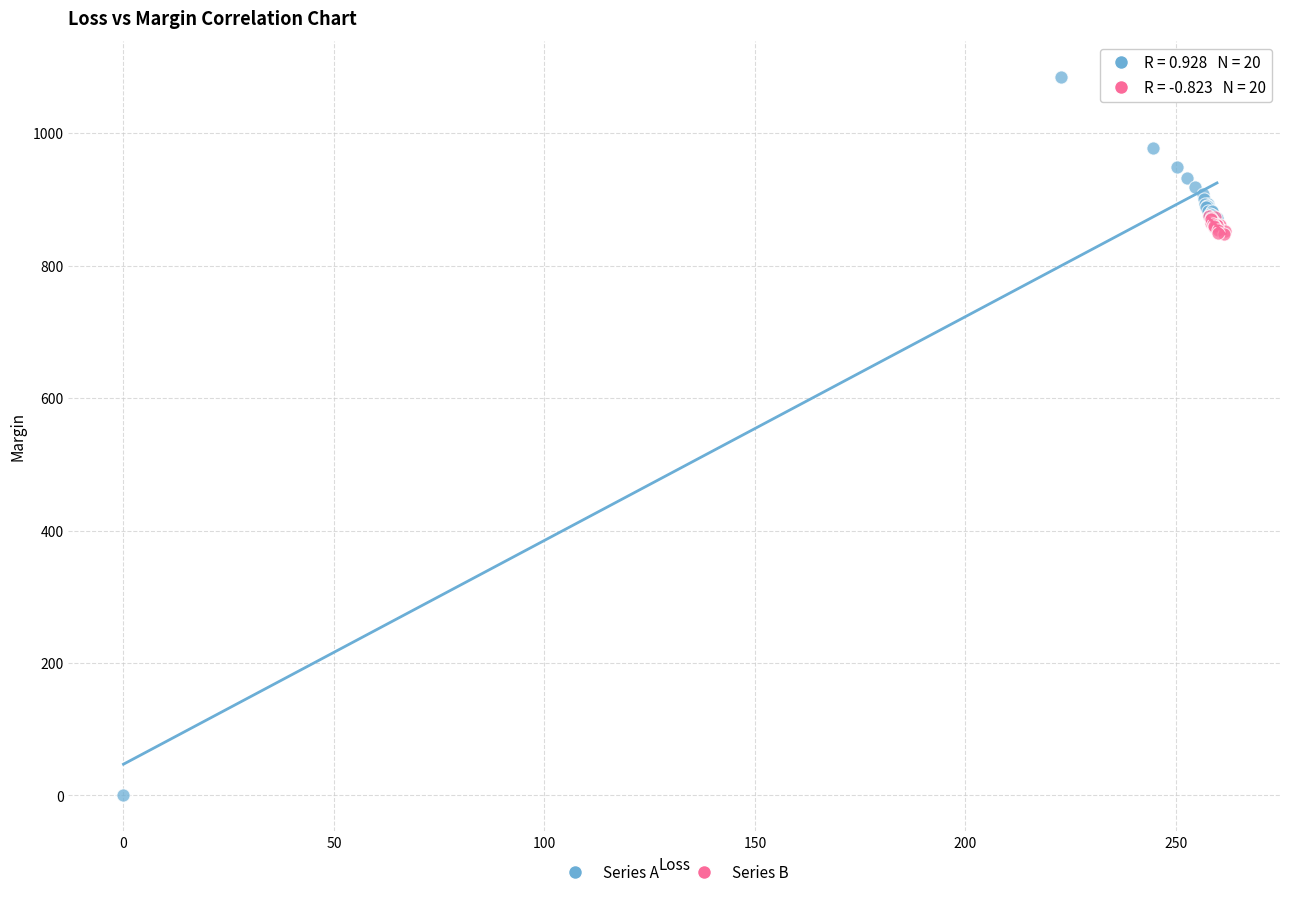

Which series reaches the minimum Y coordinate?

Series A